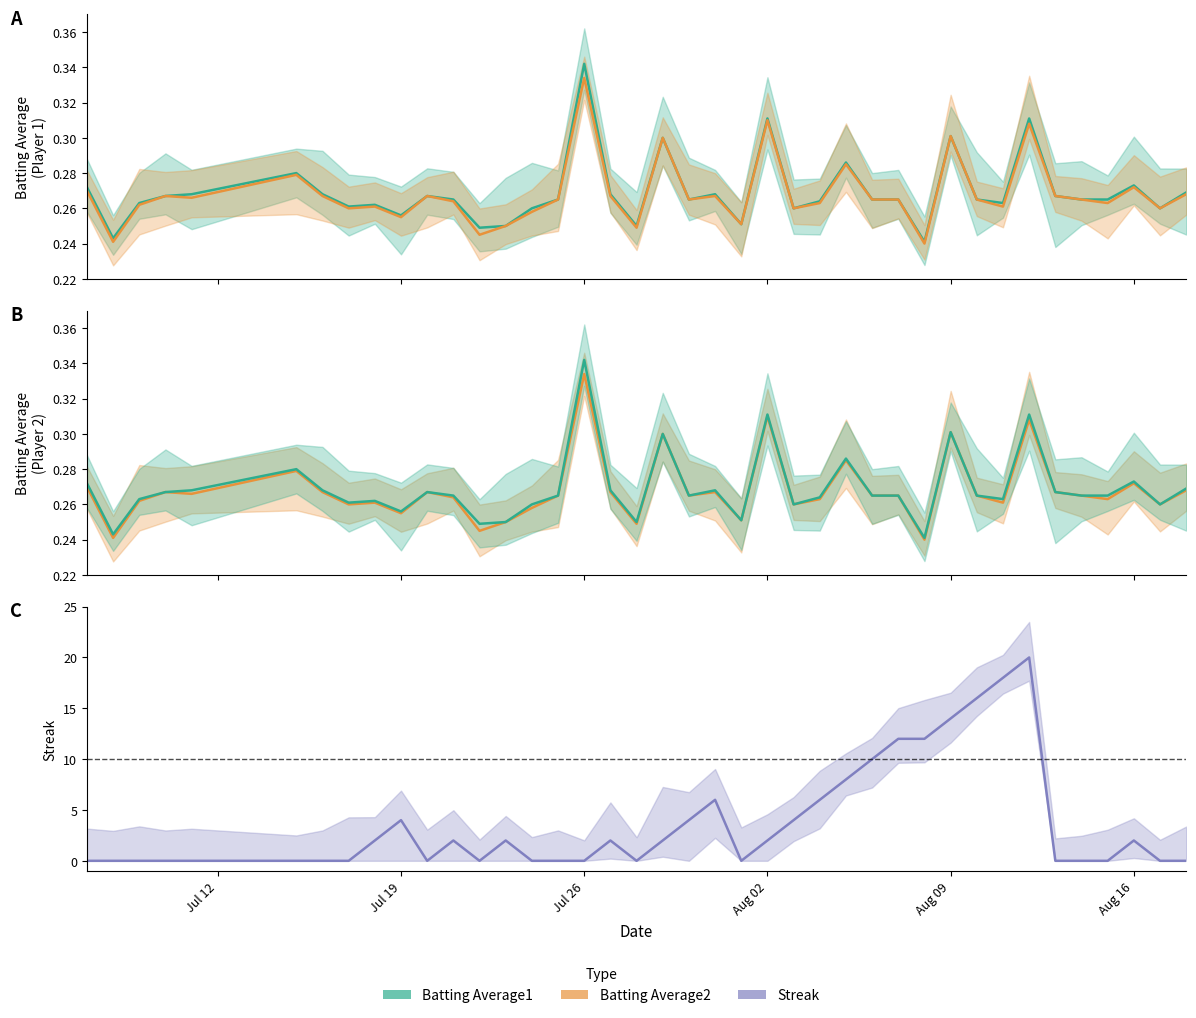

Reading left to right, extract all data points from this chart.

Batting Average1: 0.3	0.2	0.3	0.3	0.3	0.3	0.3	0.3	0.3	0.3	0.3	0.3	0.2	0.2	0.3	0.3	0.3	0.3	0.2	0.3	0.3	0.3	0.3	0.3	0.3	0.3	0.3	0.3	0.3	0.2	0.3	0.3	0.3	0.3	0.3	0.3	0.3	0.3	0.3	0.3
Batting Average2: 0.3	0.2	0.3	0.3	0.3	0.3	0.3	0.3	0.3	0.3	0.3	0.3	0.2	0.2	0.3	0.3	0.3	0.3	0.2	0.3	0.3	0.3	0.3	0.3	0.3	0.3	0.3	0.3	0.3	0.2	0.3	0.3	0.3	0.3	0.3	0.3	0.3	0.3	0.3	0.3
Streak: 0.0	0.0	0.0	0.0	0.0	0.0	0.0	0.0	2.0	4.0	0.0	2.0	0.0	2.0	0.0	0.0	0.0	2.0	0.0	2.0	4.0	6.0	0.0	2.0	4.0	6.0	8.0	10.0	12.0	12.0	14.0	16.0	18.0	20.0	0.0	0.0	0.0	2.0	0.0	0.0